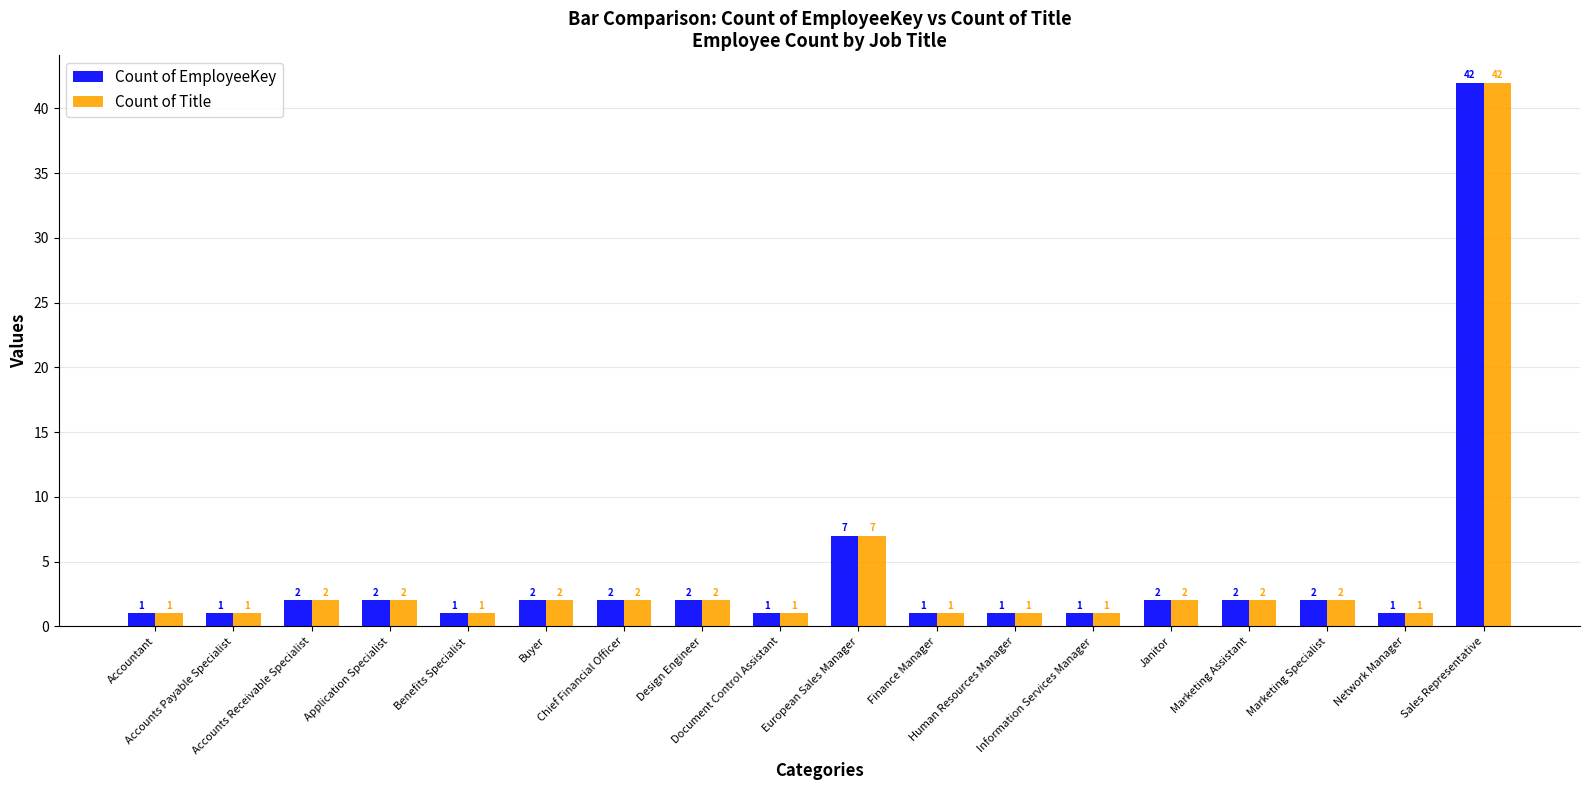

Reading right to left, transcribe all the data shown in this chart.

Count of EmployeeKey: 42	1	2	2	2	1	1	1	7	1	2	2	2	1	2	2	1	1
Count of Title: 42	1	2	2	2	1	1	1	7	1	2	2	2	1	2	2	1	1